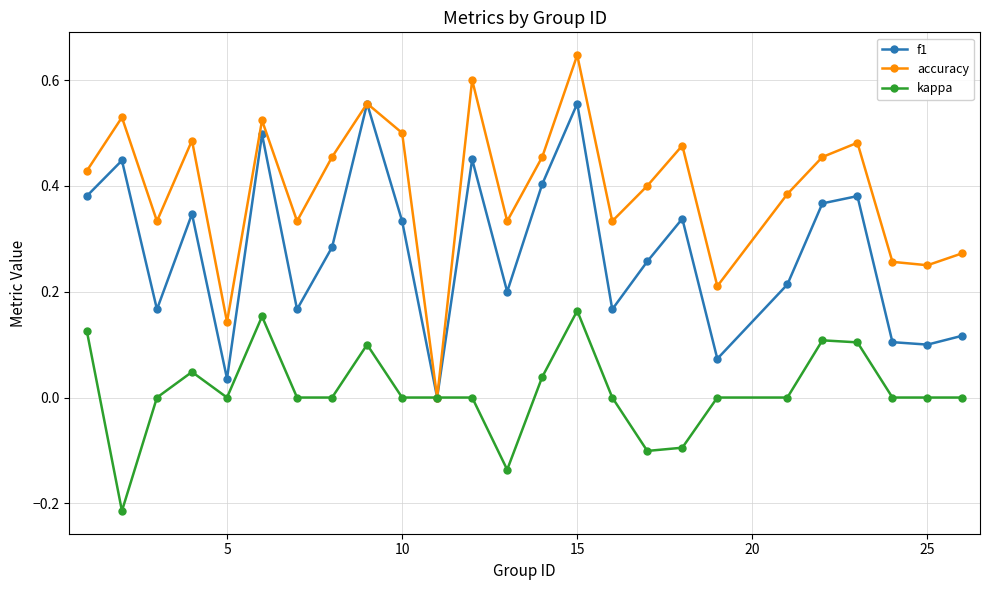

How many interior local valleys does the f1 series have?

8